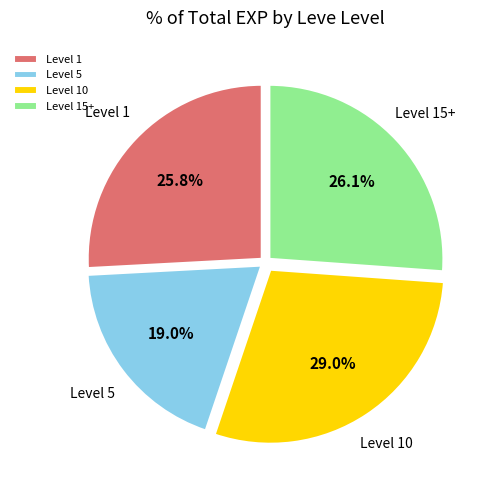

What is the smallest slice in the pie chart?

Level 5